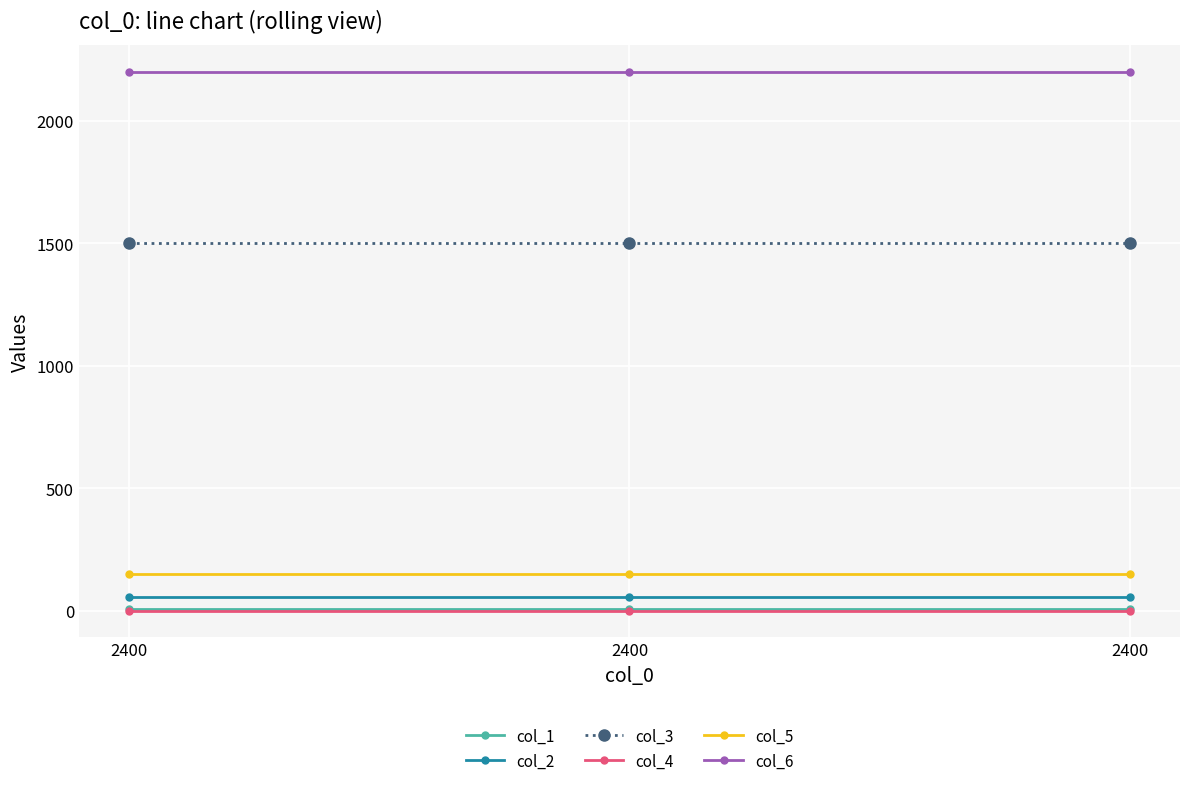

Rank the series by their maximum value, from lowest to highest.

col_4, col_1, col_2, col_5, col_3, col_6